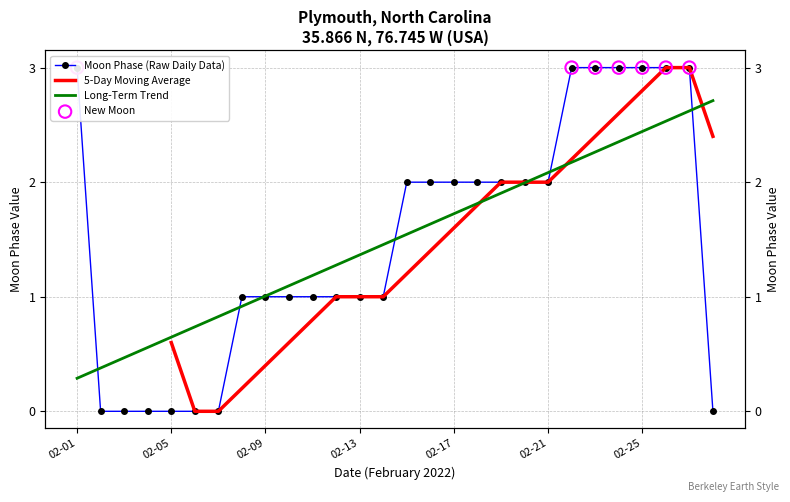

Which has a higher value, 2 or 16?

16